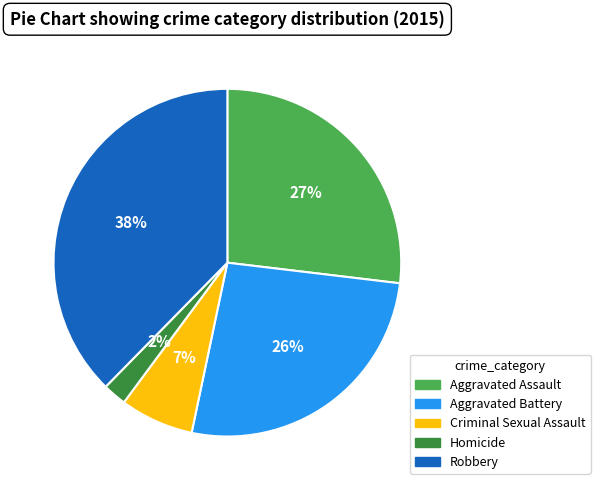

To the nearest percent, what is the combined percentage of Homicide and Robbery?

40%